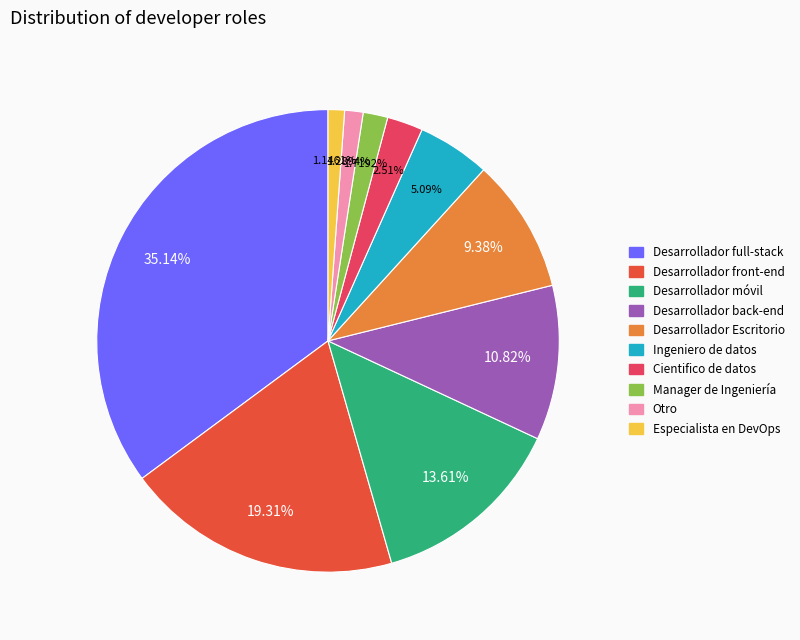

Which slice is the largest?

Desarrollador full-stack